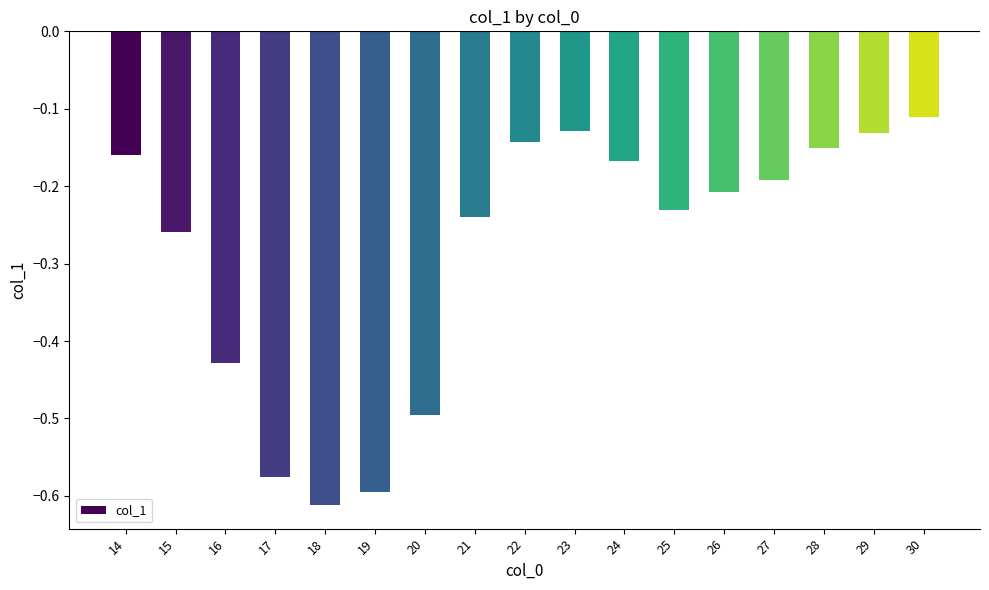

What is the sum of all values?

-4.8